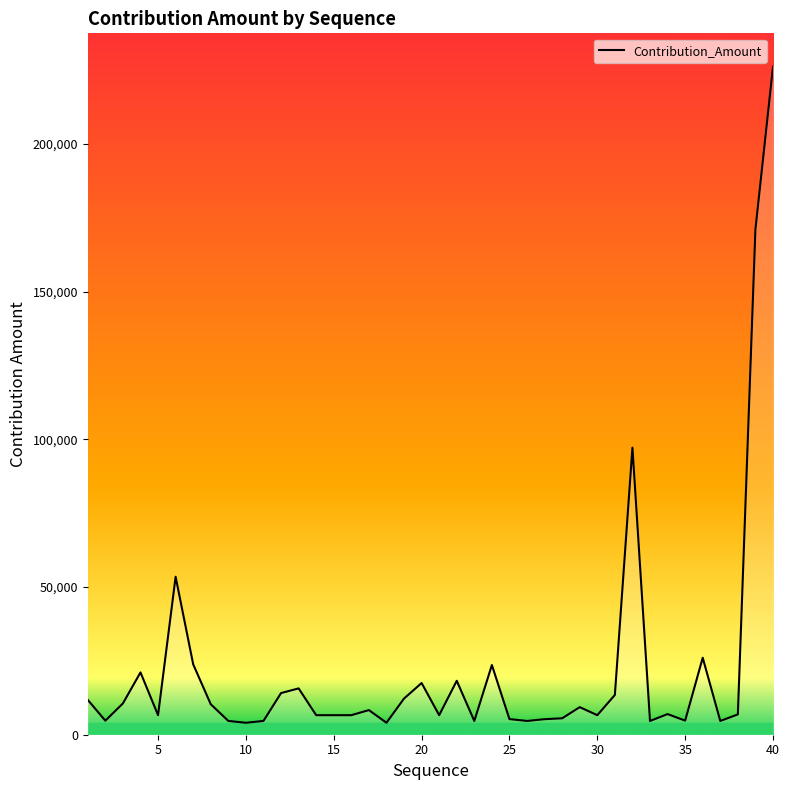

What is the maximum value shown in the chart?

226210